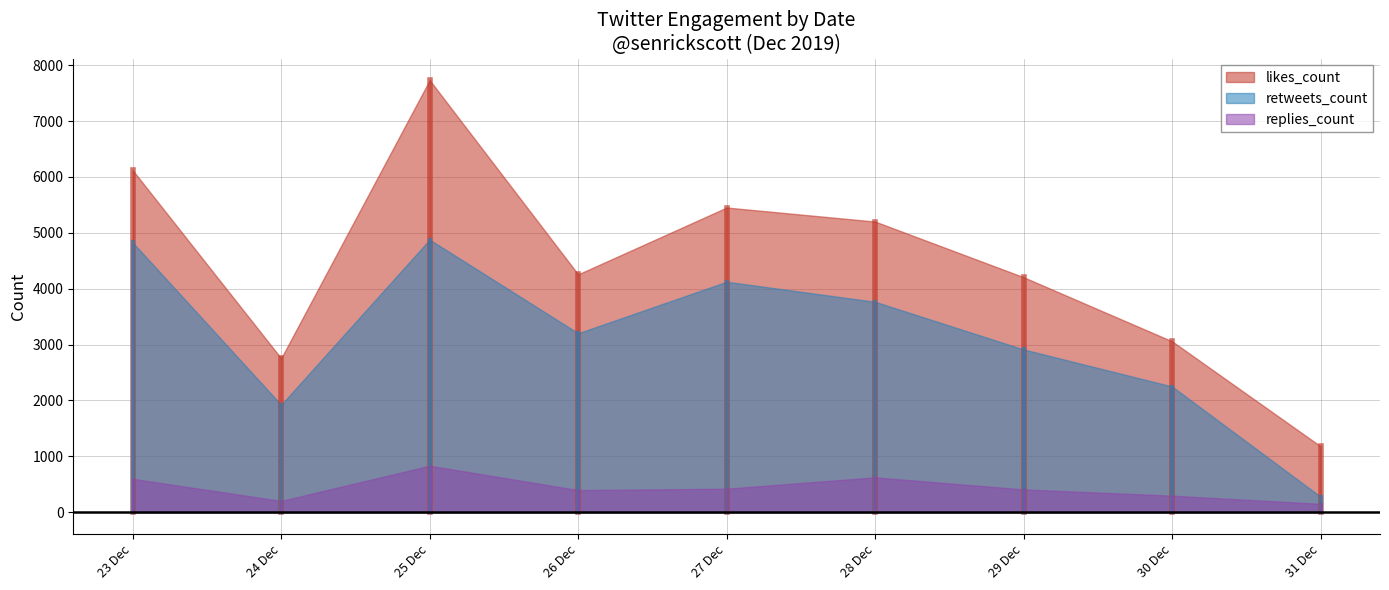

What are all the series names shown in the legend?

likes_count, retweets_count, replies_count